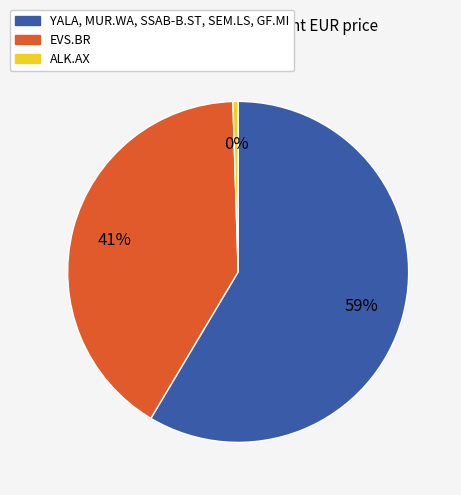

To the nearest percent, what is the average slice percentage?

33%